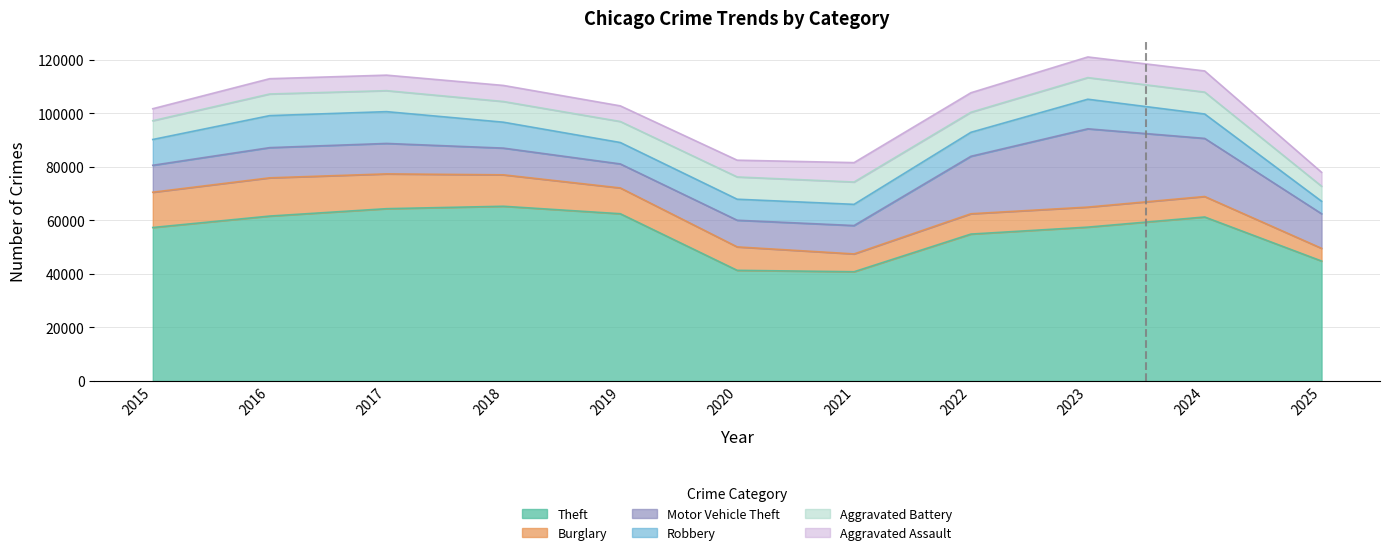

What is the sum of all Robbery values?

100733